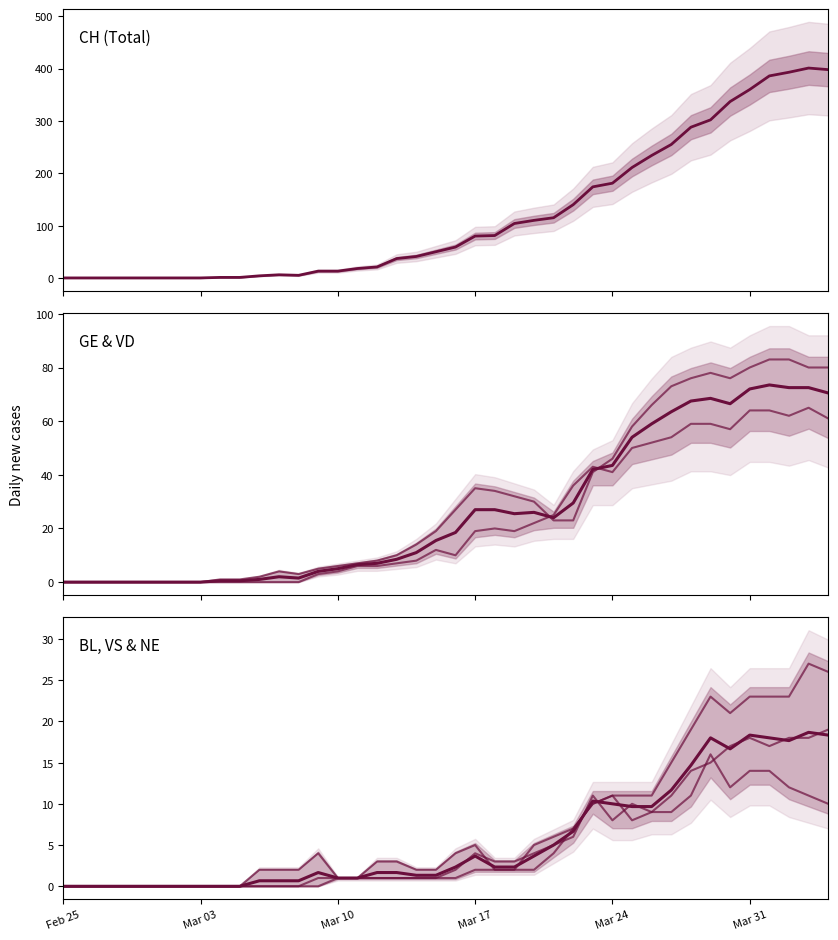

Which series has the largest range (max minus min)?

CH